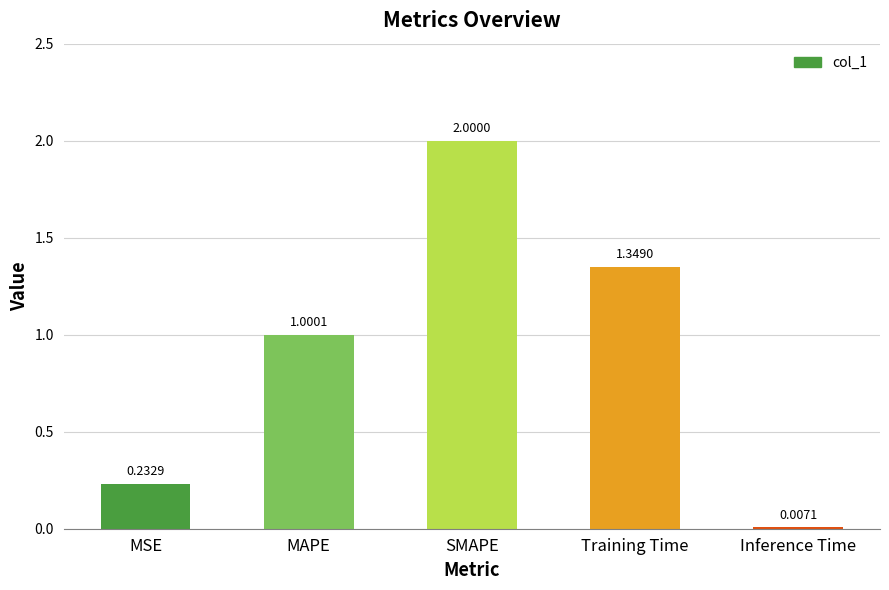

Between SMAPE and Training Time, which is larger?

SMAPE